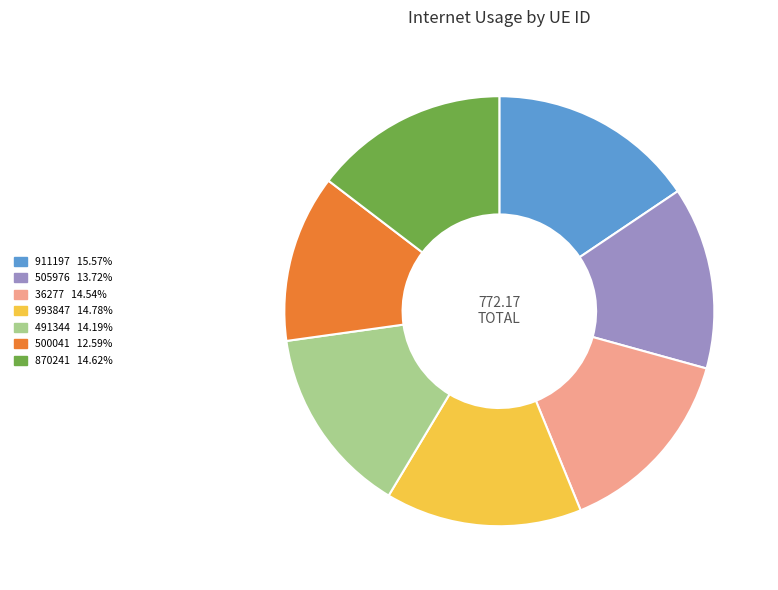

Approximately how many times larger is the value at 505976 compared to 911197?

0.9